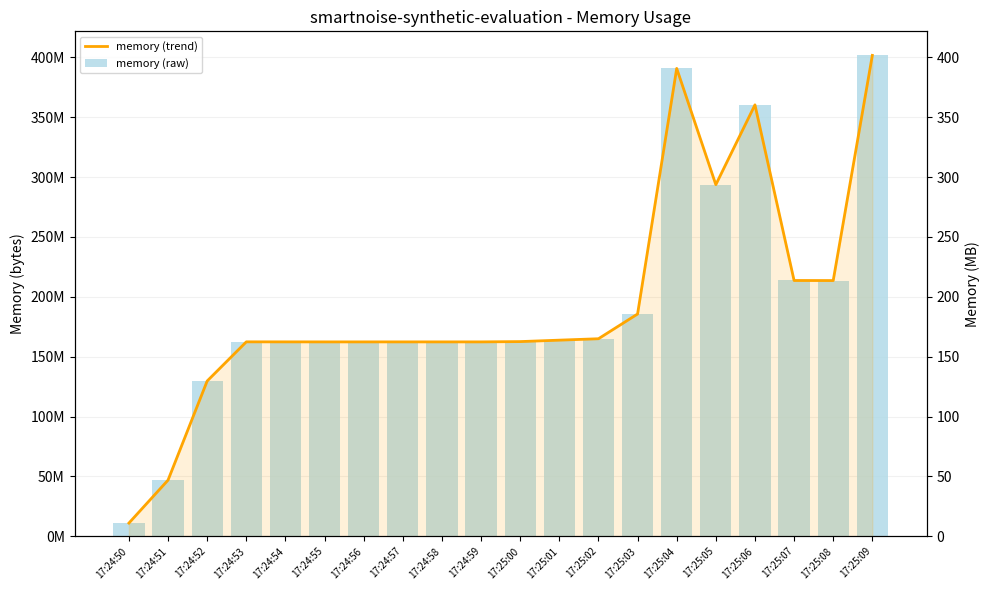

What is the value of the memory (raw) bar at the 1st from the left?

11010048